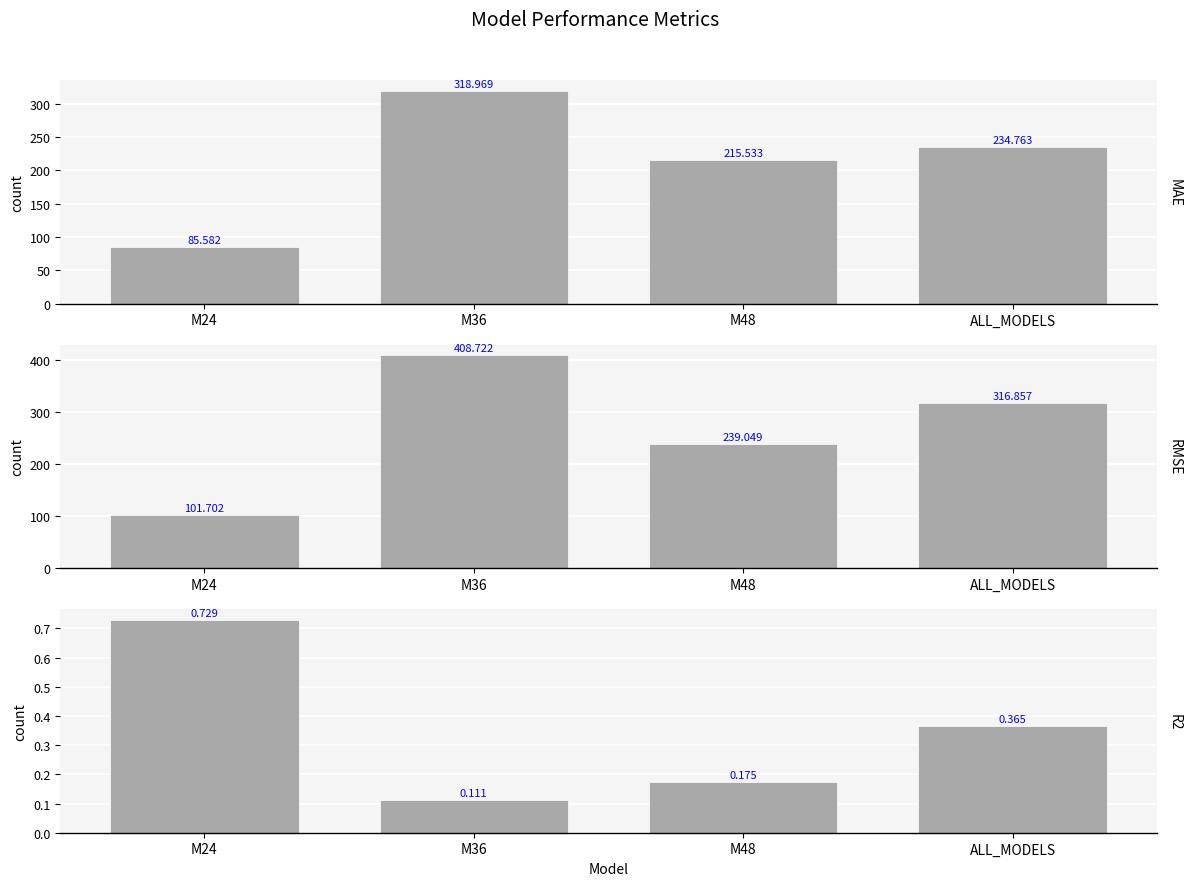

What is the label of the 2nd bar from the right?

M48